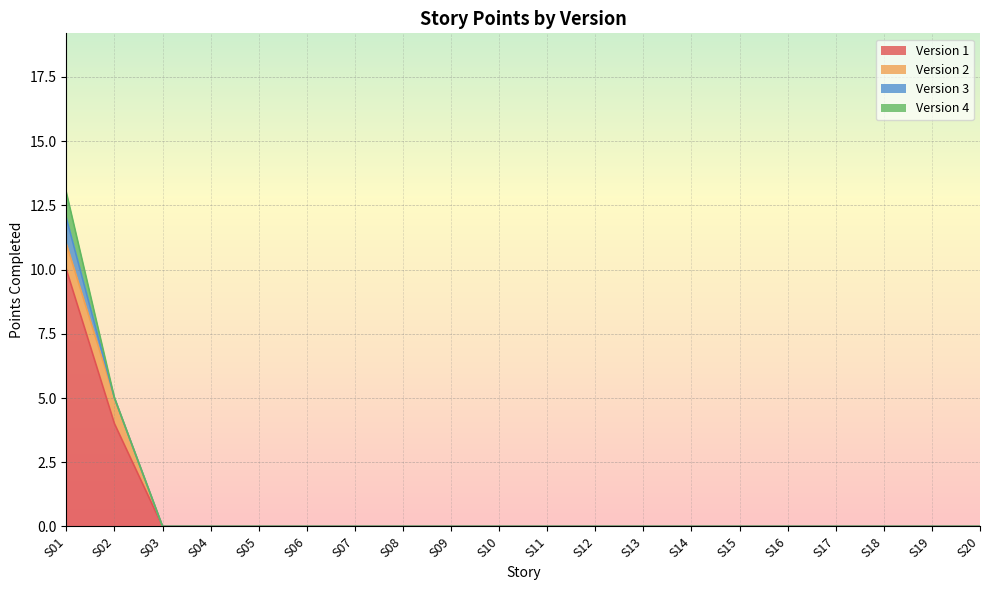

At S14, list the series in order from smallest to largest.

Version 1, Version 2, Version 3, Version 4